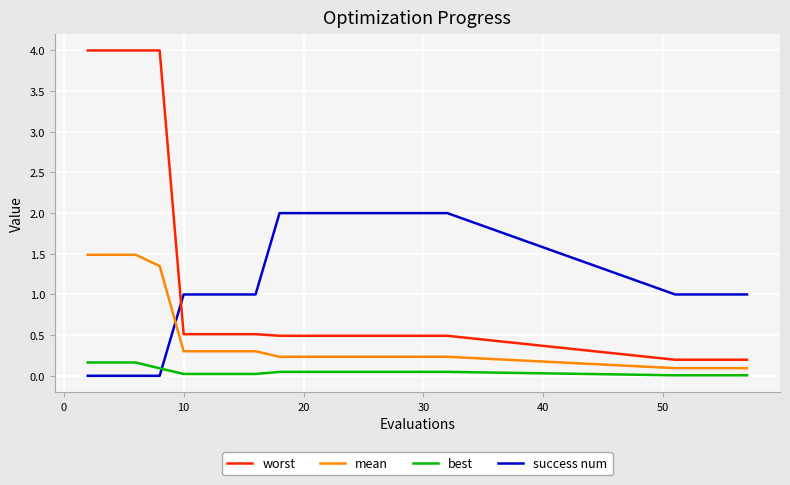

Which series has the widest spread of values?

worst